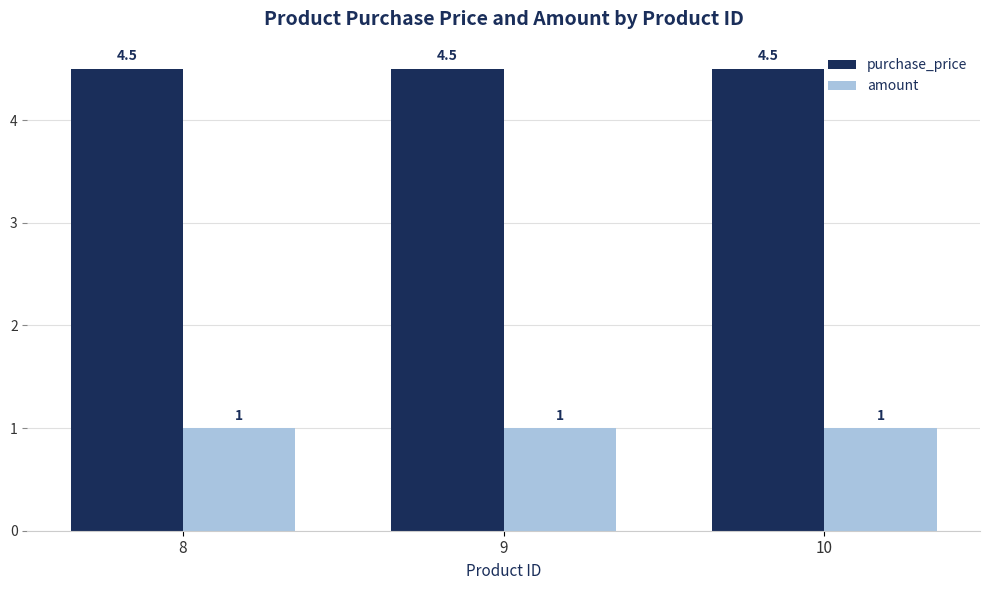

At how many categories does at least one series exceed 4?

3